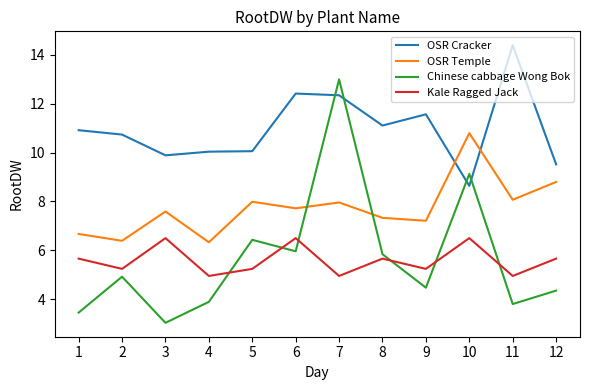

True or false: OSR Cracker has more than 0 interior local peaks.

True